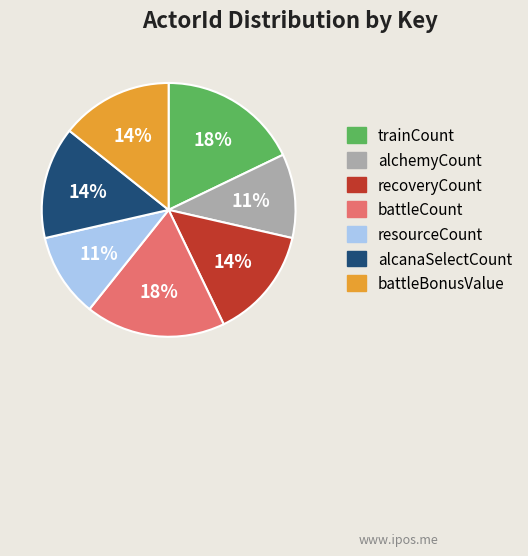

To the nearest percent, what is the average slice percentage?

14%